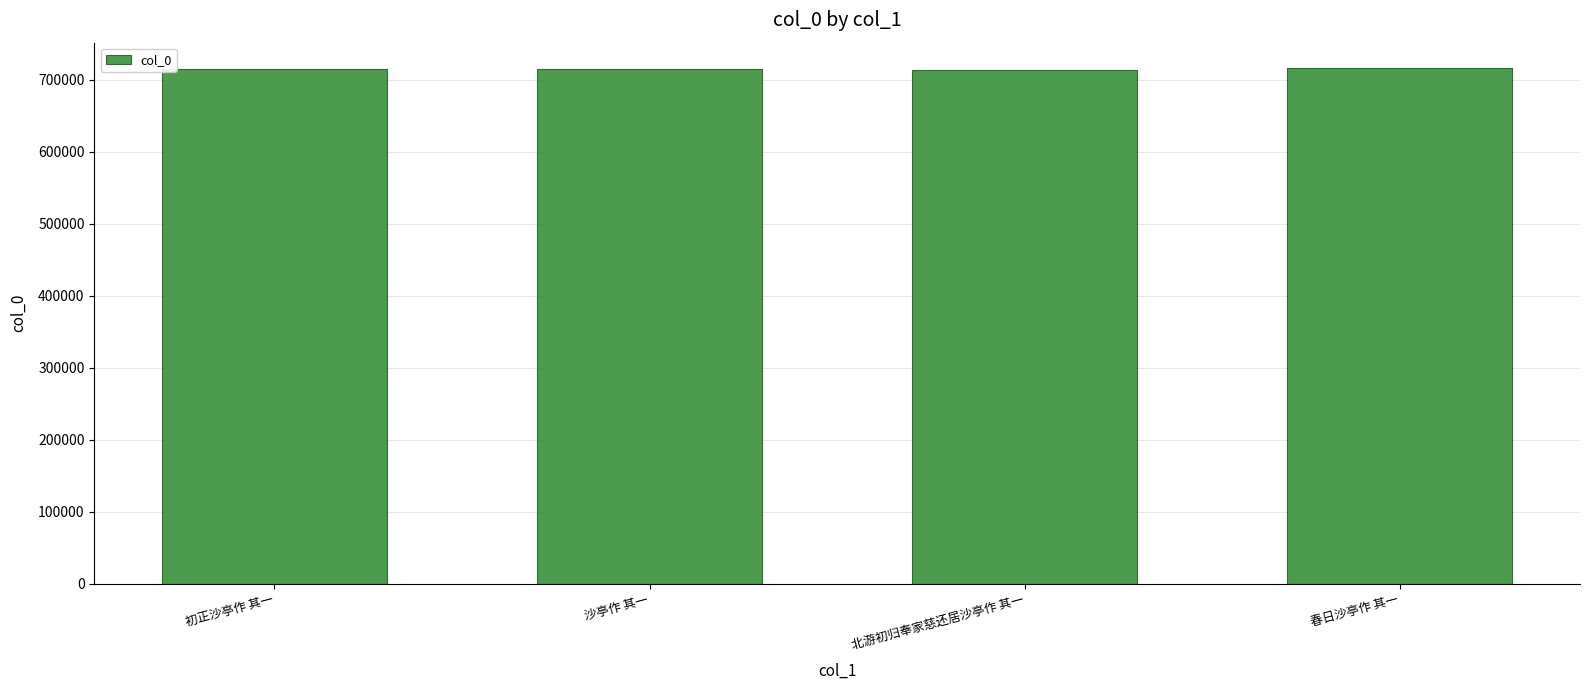

What is the greatest value displayed?

715911